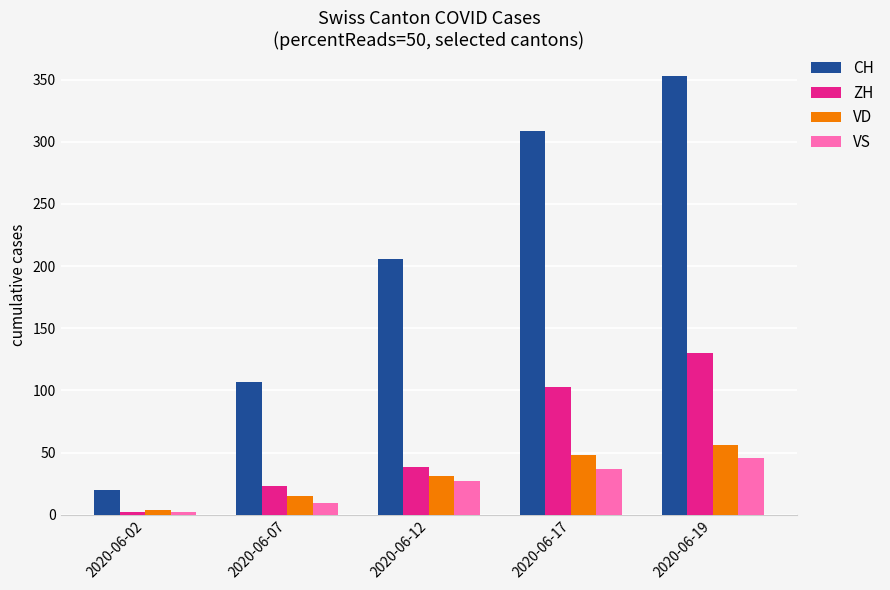

What is the highest value of the ZH series?

130